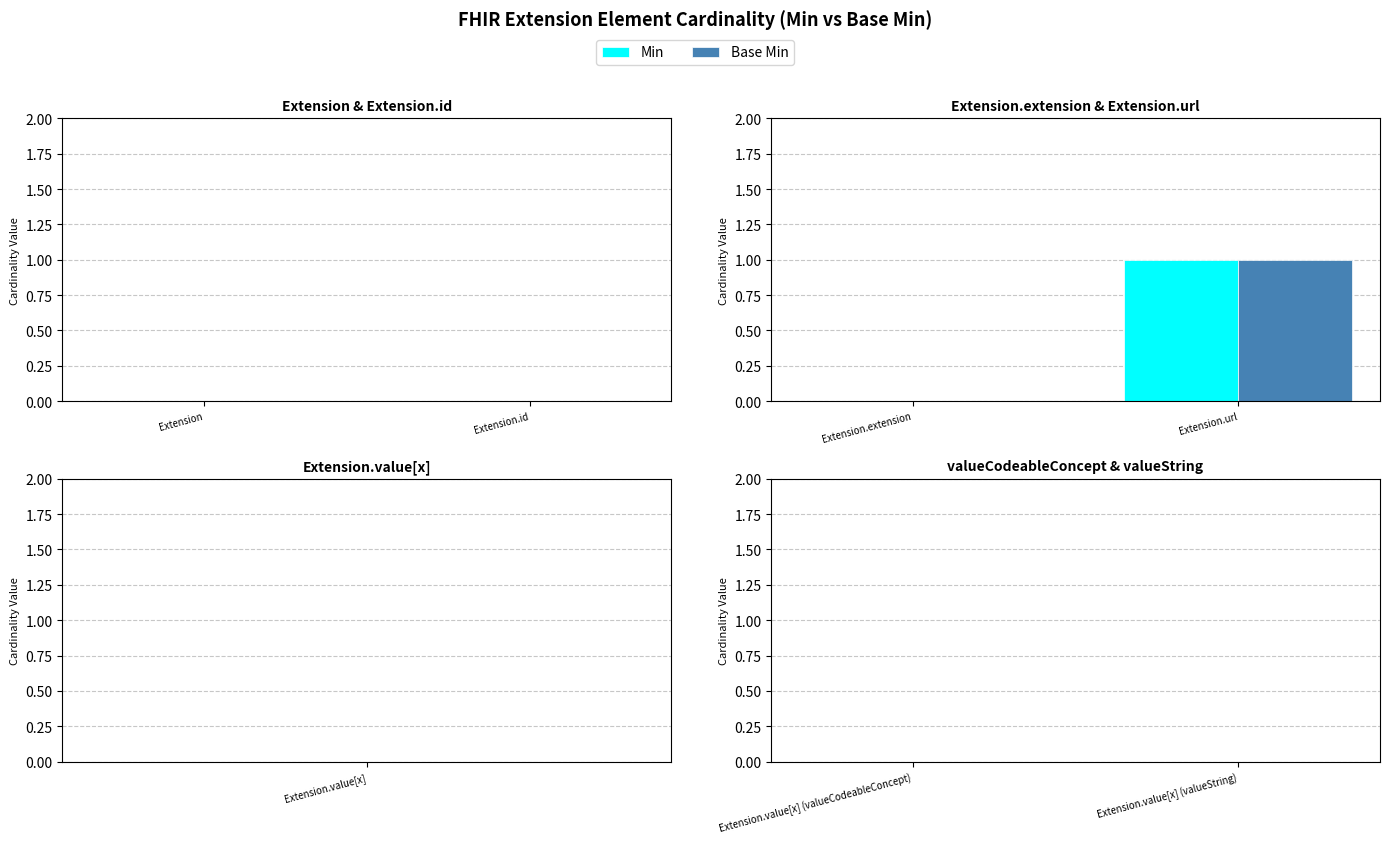

Reading right to left, list all the values displayed in this chart.

Min: Extension.url=1	Extension.extension=0
Base Min: Extension.url=1	Extension.extension=0